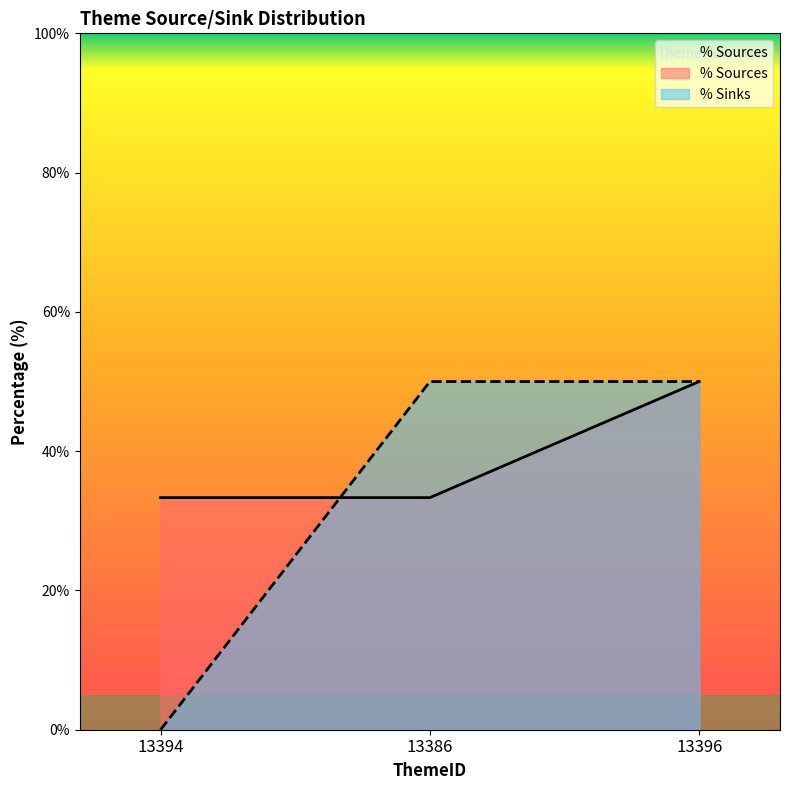

At which category does the chart reach its peak across all series?

13396